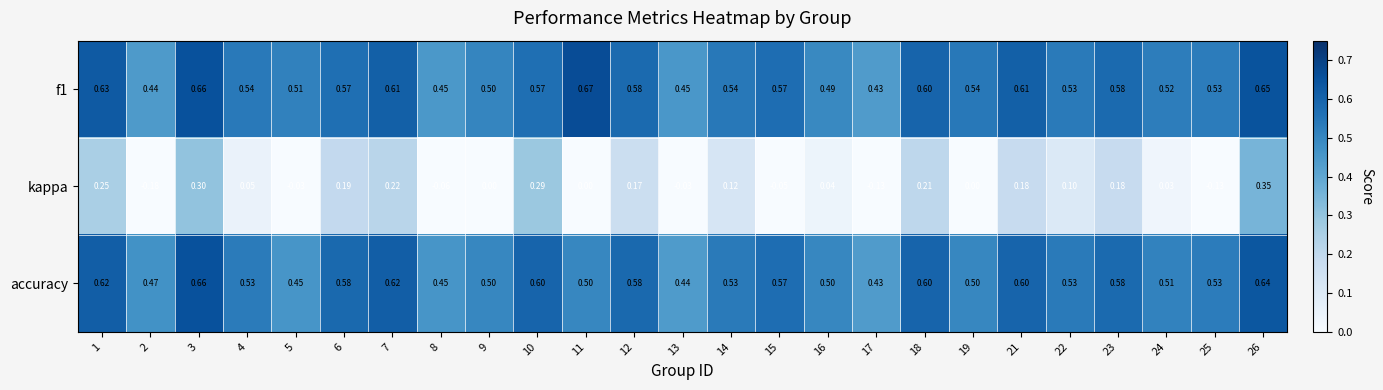

How many distinct data groups are displayed?

3